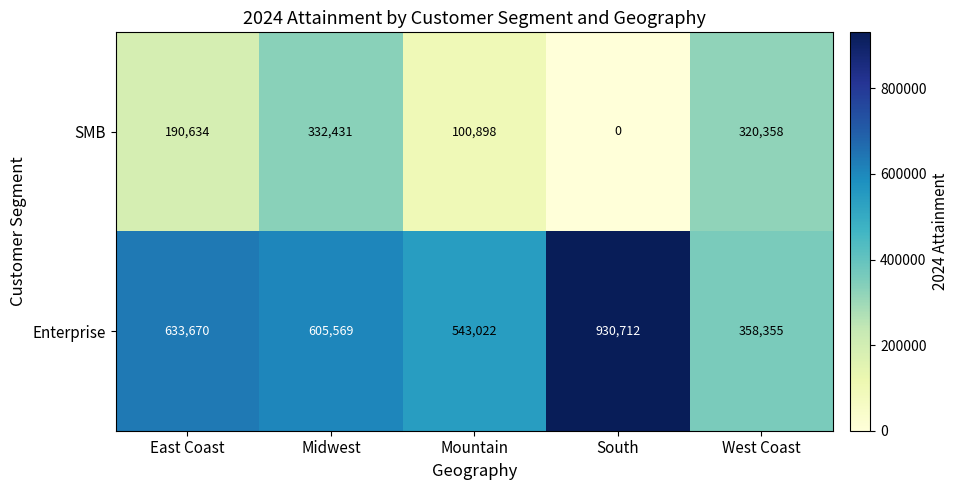

Between East Coast and Midwest, which series saw the biggest shift?

SMB